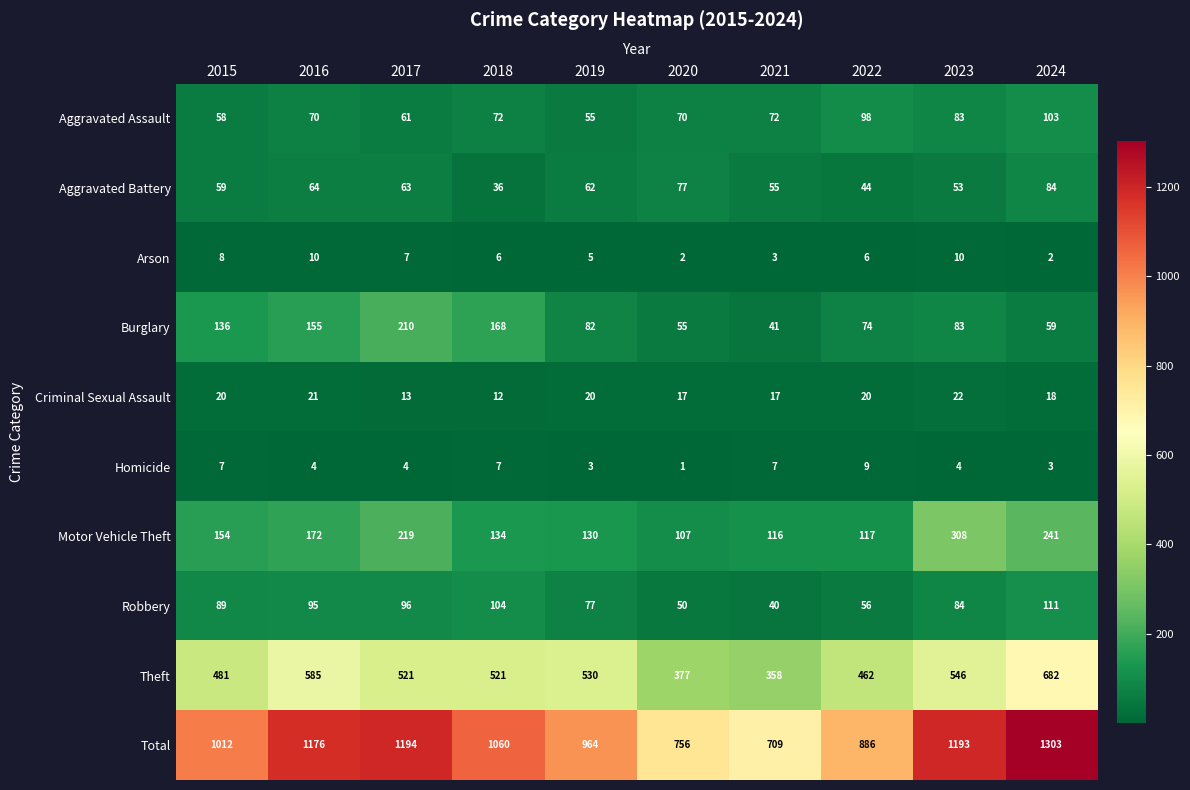

True or false: Motor Vehicle Theft has a value of 28 at 2020.

False